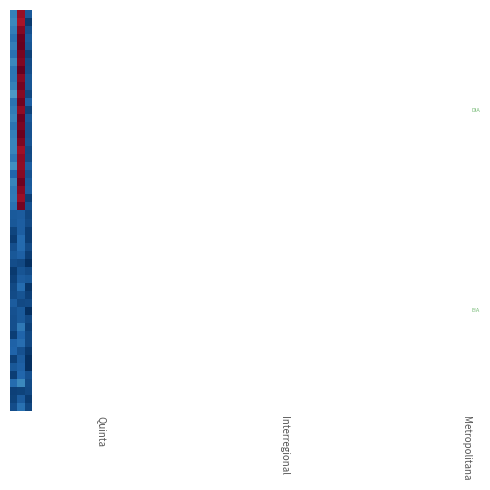

Rank the series by their maximum value, from highest to lowest.

DIA, EIA